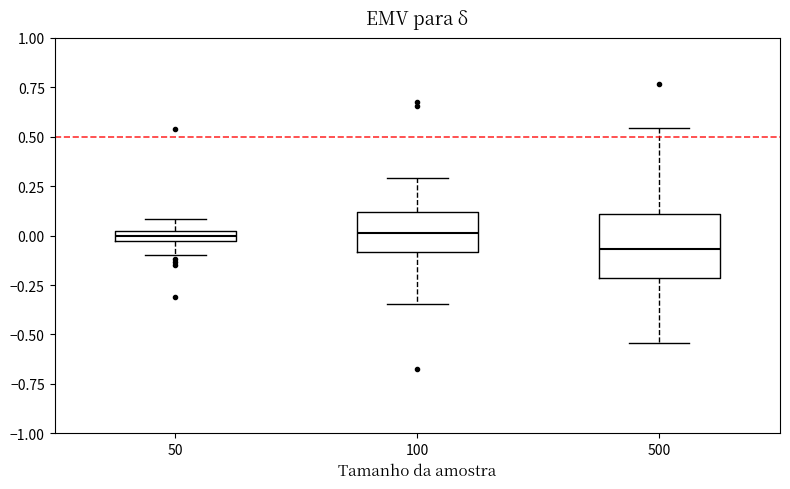

Which box has the lowest median line?

500